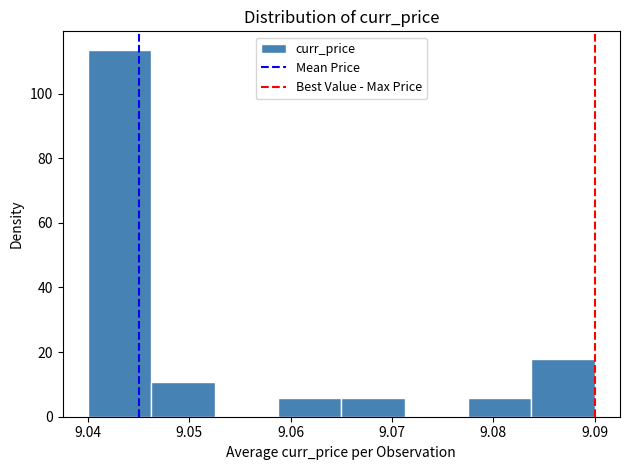

Over which range of the x-axis is the bar tallest?

9.040 to 9.046